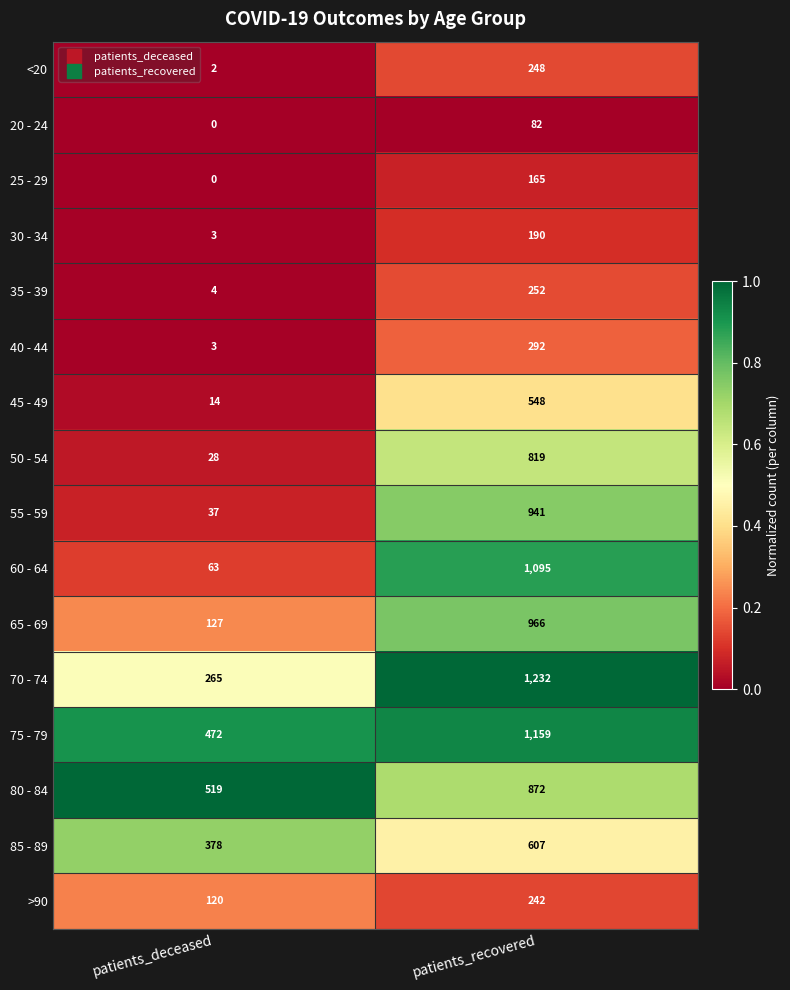

Is it true that 40 - 44 equals 4 at patients_deceased?

False